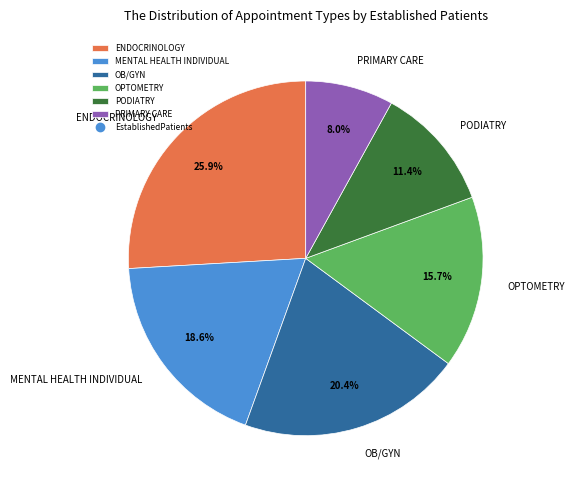

Combined, what portion of the pie is PODIATRY and OPTOMETRY?

27.1%